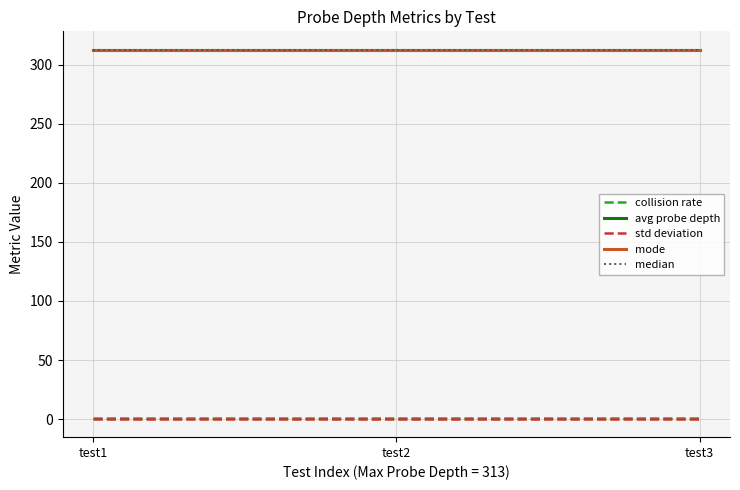

What is the value of the avg probe depth point at the 3rd from the left?

312.5